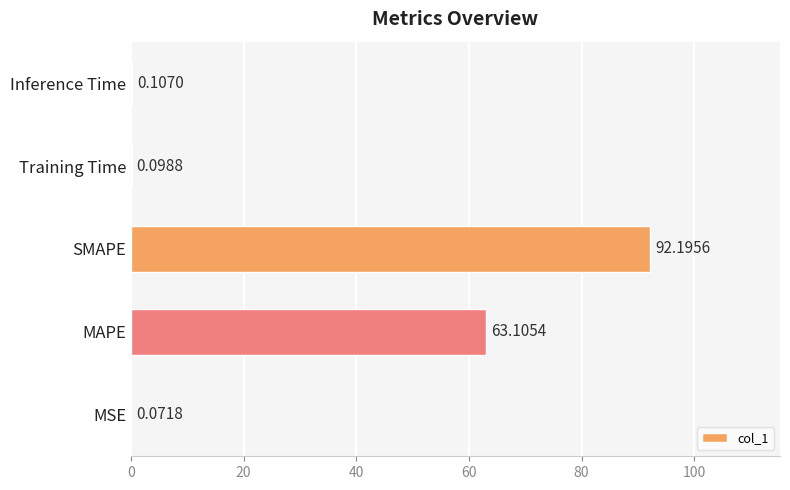

Are the bars horizontal?

Yes